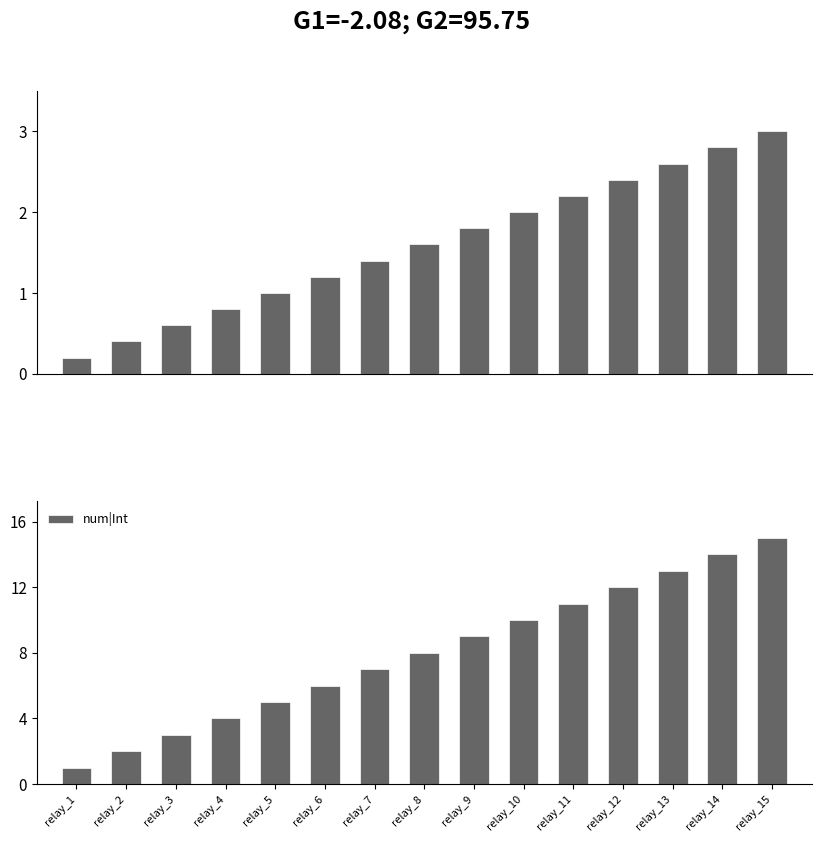

The value at relay_15 is 15. True or false?

True